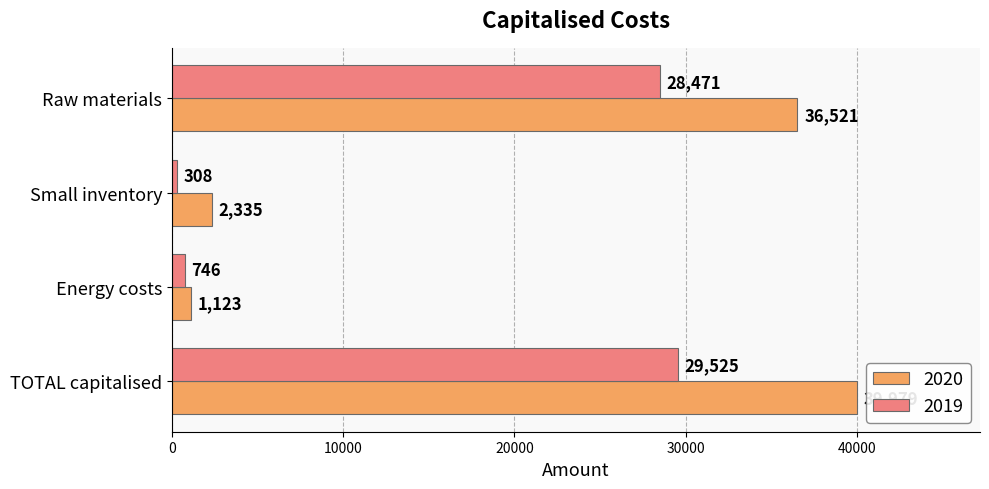

What is the difference between the maximum and minimum values in the 2019 series?

29217